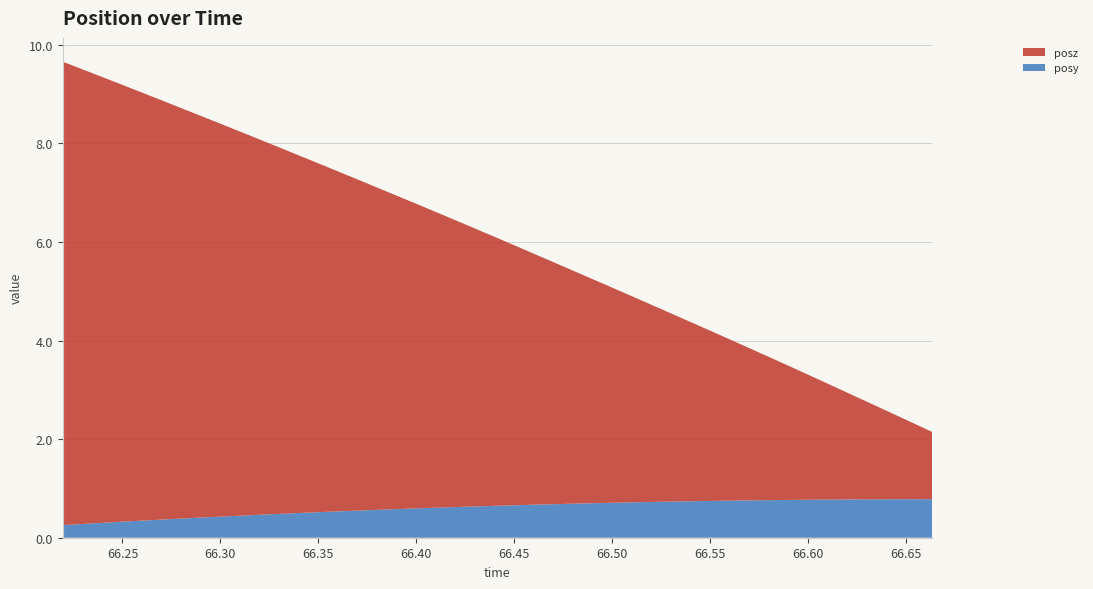

Reading left to right, transcribe all the data shown in this chart.

posy: 66.21948=0.3	66.23315=0.3	66.24683=0.3	66.26123=0.3	66.27466=0.4	66.28882=0.4	66.30249=0.4	66.31641=0.5	66.33057=0.5	66.34424=0.5	66.35791=0.5	66.37207=0.6	66.38574=0.6	66.39966=0.6	66.41382=0.6	66.42749=0.6	66.44116=0.6	66.45508=0.7	66.46924=0.7	66.48291=0.7	66.49683=0.7	66.51074=0.7	66.5249=0.7	66.53833=0.7	66.55225=0.7	66.56616=0.8	66.58032=0.8	66.59399=0.8	66.60767=0.8	66.62183=0.8	66.6355=0.8	66.64966=0.8	66.66333=0.8
posz: 66.21948=9.4	66.23315=9.2	66.24683=8.9	66.26123=8.7	66.27466=8.4	66.28882=8.2	66.30249=7.9	66.31641=7.7	66.33057=7.4	66.34424=7.2	66.35791=6.9	66.37207=6.7	66.38574=6.4	66.39966=6.2	66.41382=5.9	66.42749=5.7	66.44116=5.4	66.45508=5.2	66.46924=4.9	66.48291=4.7	66.49683=4.4	66.51074=4.2	66.5249=3.9	66.53833=3.7	66.55225=3.4	66.56616=3.2	66.58032=2.9	66.59399=2.6	66.60767=2.4	66.62183=2.1	66.6355=1.9	66.64966=1.6	66.66333=1.4